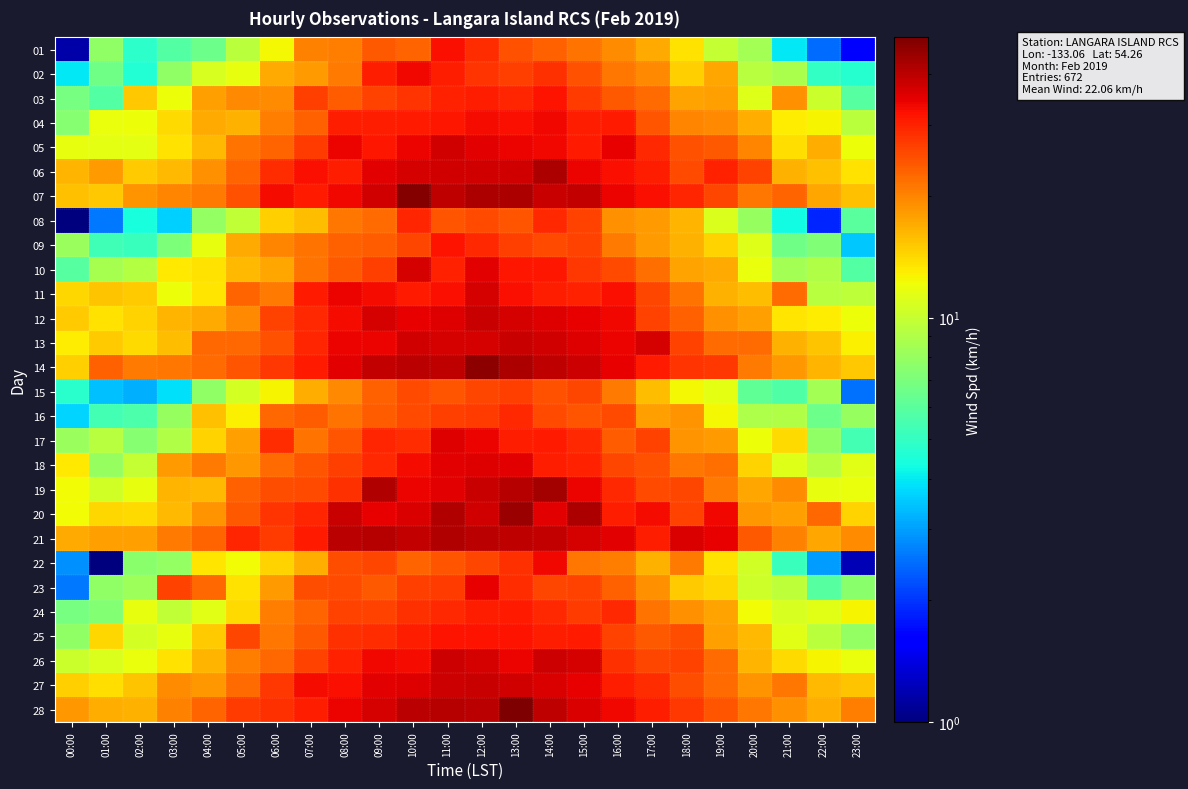

At which category is the sum across all series the highest?

12:00